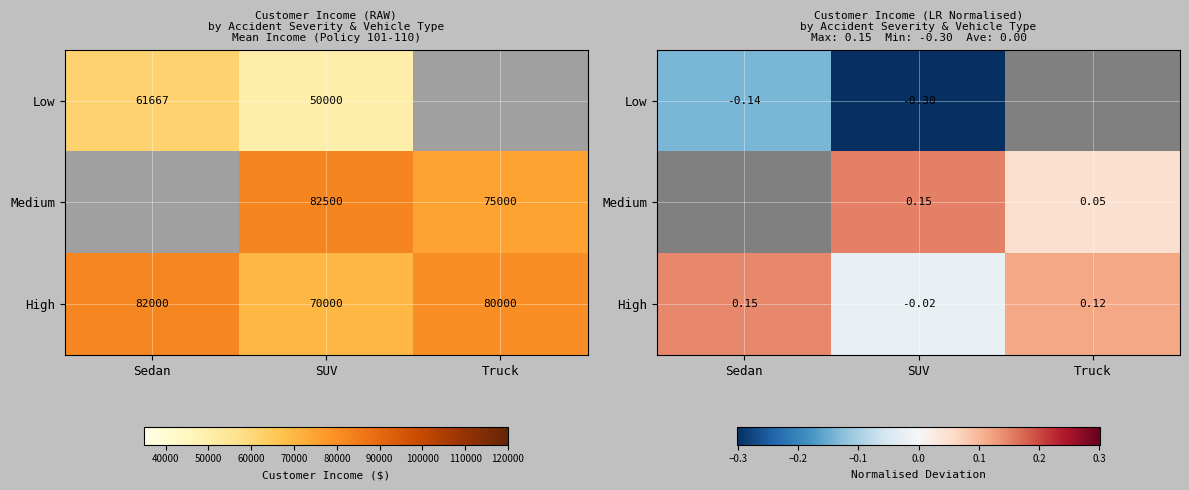

At which label does High first exceed 0?

Sedan